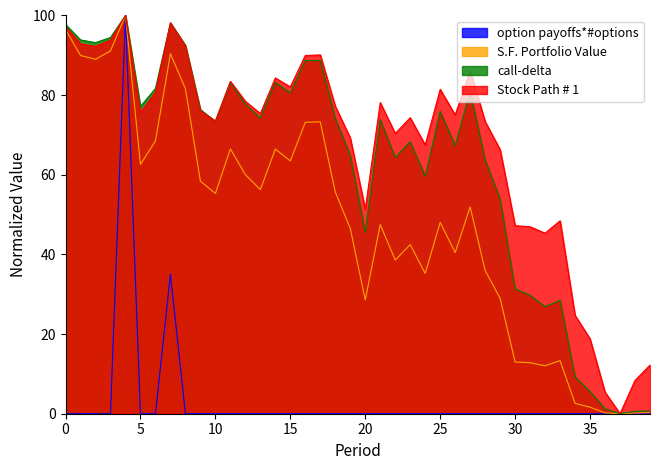

Reading right to left, list all the values displayed in this chart.

option payoffs*#options: 0.0	0.0	0.0	0.0	0.0	0.0	0.0	0.0	0.0	0.0	0.0	0.0	0.0	0.0	0.0	0.0	0.0	0.0	0.0	0.0	0.0	0.0	0.0	0.0	0.0	0.0	0.0	0.0	0.0	0.0	0.0	0.0	35.0	0.0	0.0	100.0	0.0	0.0	0.0	0.0
S.F. Portfolio Value: 0.3	0.2	0.0	0.2	1.6	2.6	13.3	12.0	12.8	13.0	29.0	36.0	51.9	40.5	48.0	35.2	42.5	38.6	47.5	28.6	46.5	55.7	73.3	73.2	63.5	66.4	56.3	60.0	66.5	55.3	58.4	81.6	90.4	68.5	62.6	100.0	91.1	89.0	90.0	96.5
call-delta: 0.7	0.6	0.0	1.2	5.6	9.2	28.5	26.9	29.8	31.3	53.9	63.8	81.0	67.3	75.9	59.6	68.3	64.3	73.8	45.5	64.9	74.2	88.7	88.7	80.5	83.2	74.2	77.7	83.1	73.4	76.4	92.5	98.1	81.7	77.2	100.0	94.5	93.2	93.9	97.7
Stock Path # 1: 12.2	8.4	0.0	5.4	18.8	24.7	48.4	45.3	46.9	47.2	66.3	73.4	86.1	75.0	81.5	67.5	74.3	70.4	78.1	51.3	69.2	77.2	90.1	90.0	82.1	84.3	75.4	78.4	83.5	73.5	76.1	92.4	98.2	80.7	75.6	100.0	93.8	92.3	92.9	97.2